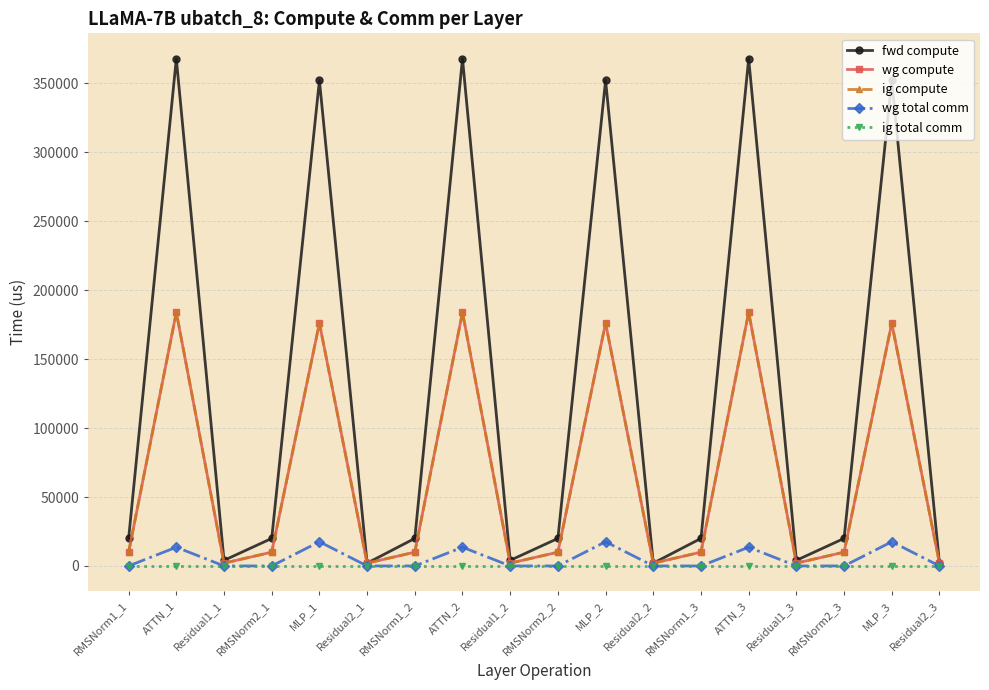

How many lines are shown in the chart?

5